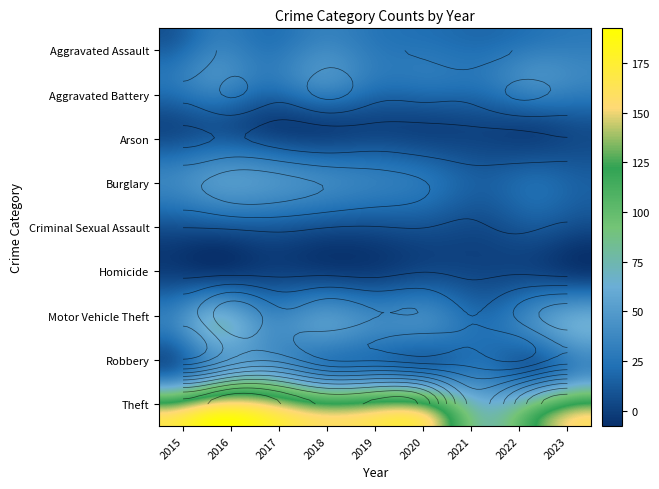

What is the difference between the second highest and minimum values in the Theft series?

97